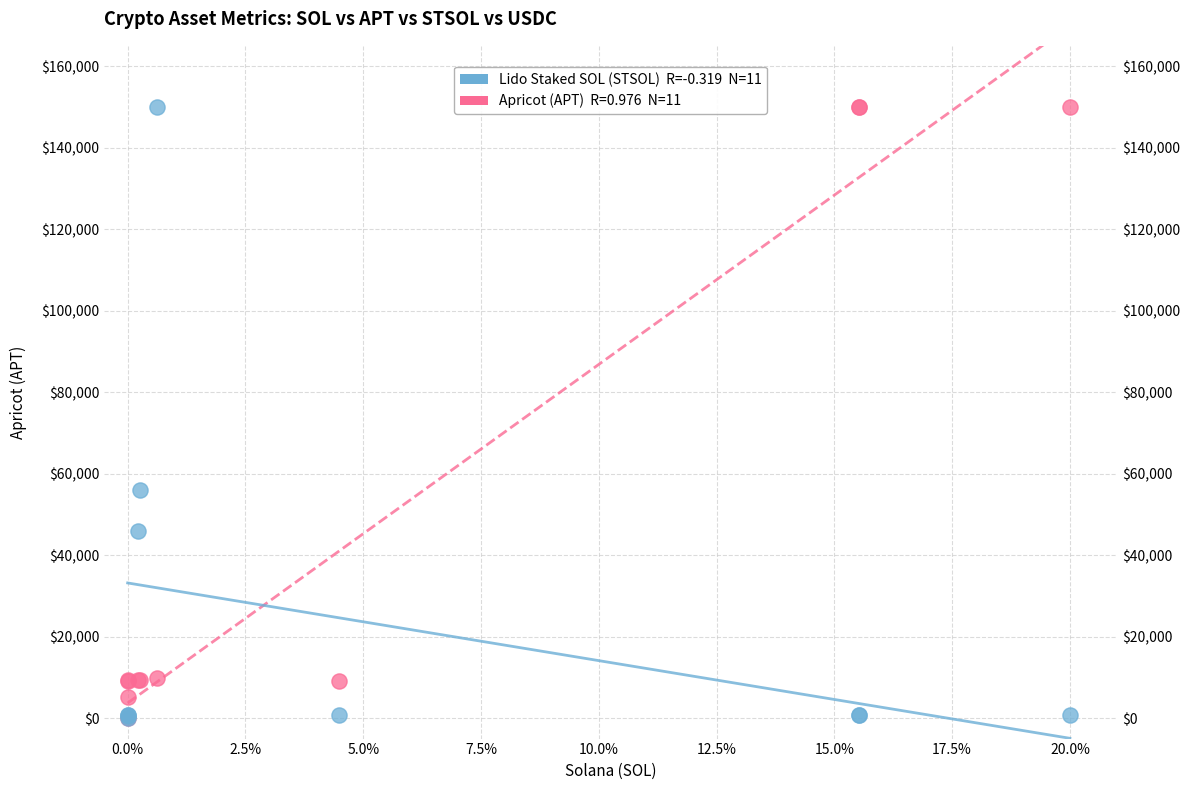

Across all series, what Y value is closest to 74999?

56083.9